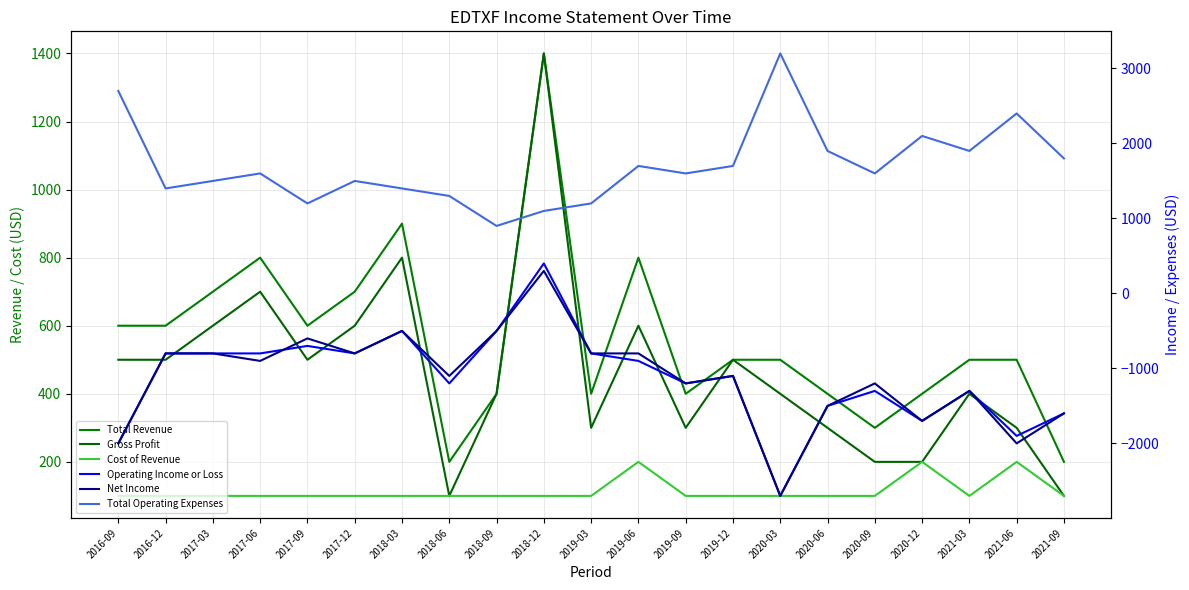

Which series changed the most between 2016-09 and 2021-09?

Total Operating Expenses